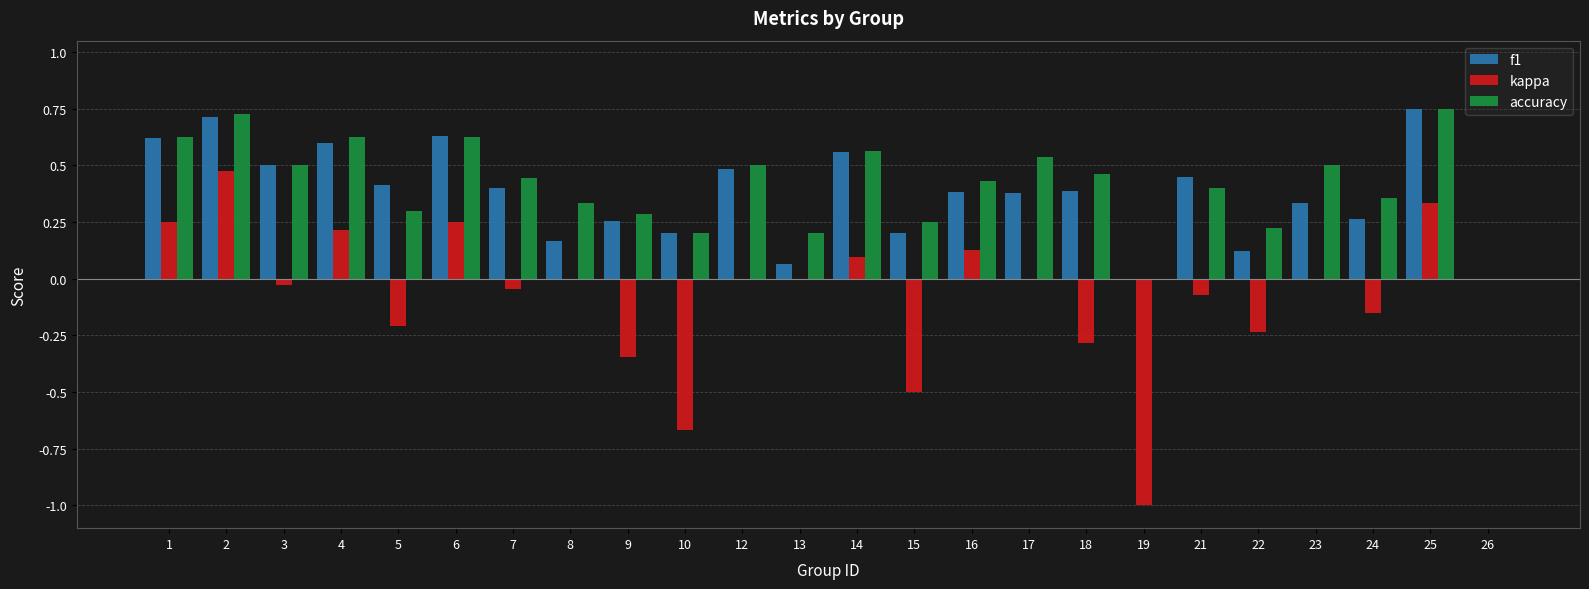

How many distinct data groups are displayed?

3